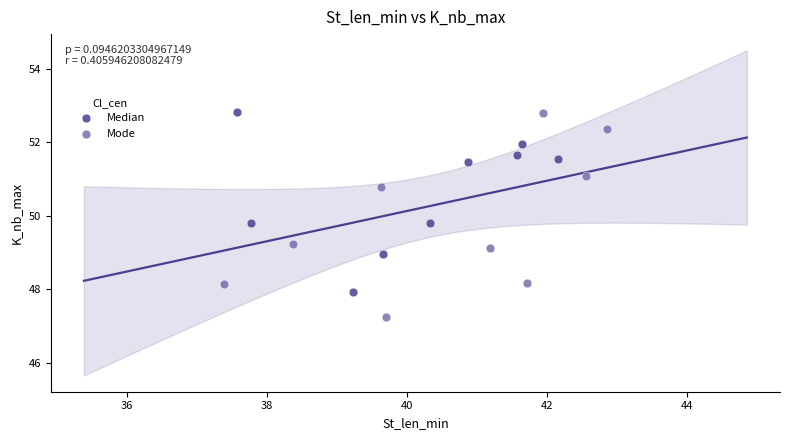

Which series contains the lowest Y value?

Mode